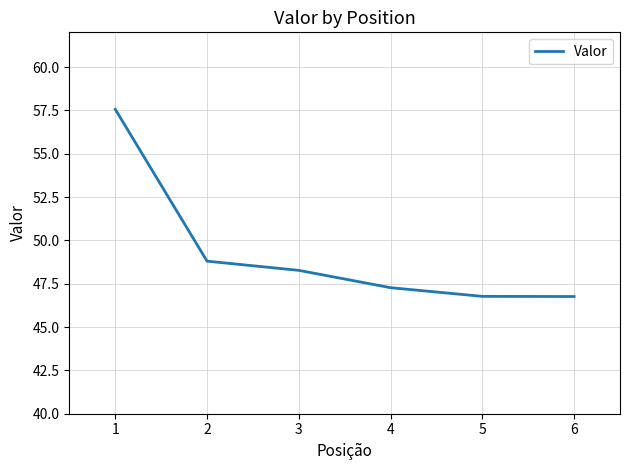

True or false: there are more than 2 points higher than both neighbors.

False